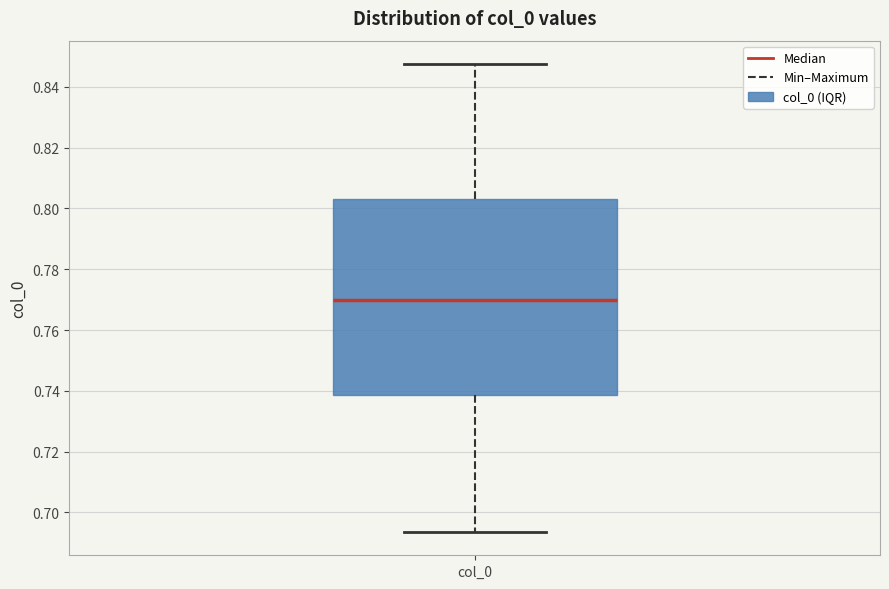

Transcribe this box plot: give where the median line is, the range the box spans, and where the two whiskers end, as read against the y-axis. The values are not printed on the chart, so give them approximately, as read against the axis.

median 0.770, box 0.738 to 0.804, whiskers 0.694 to 0.848